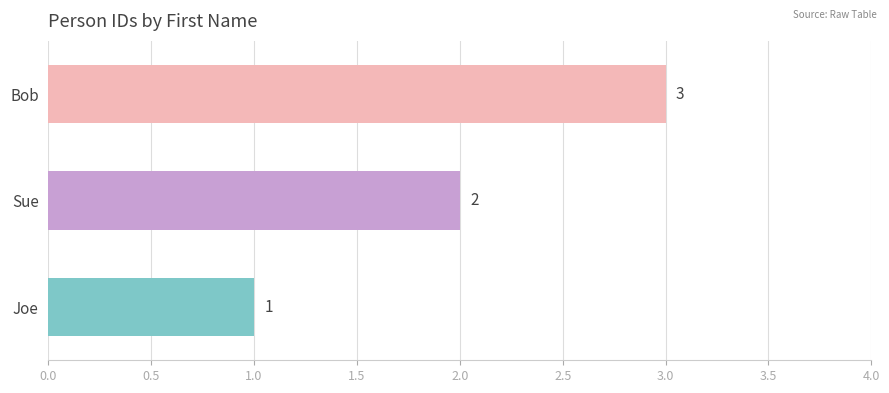

Rank the categories by value from lowest to highest.

Joe, Sue, Bob